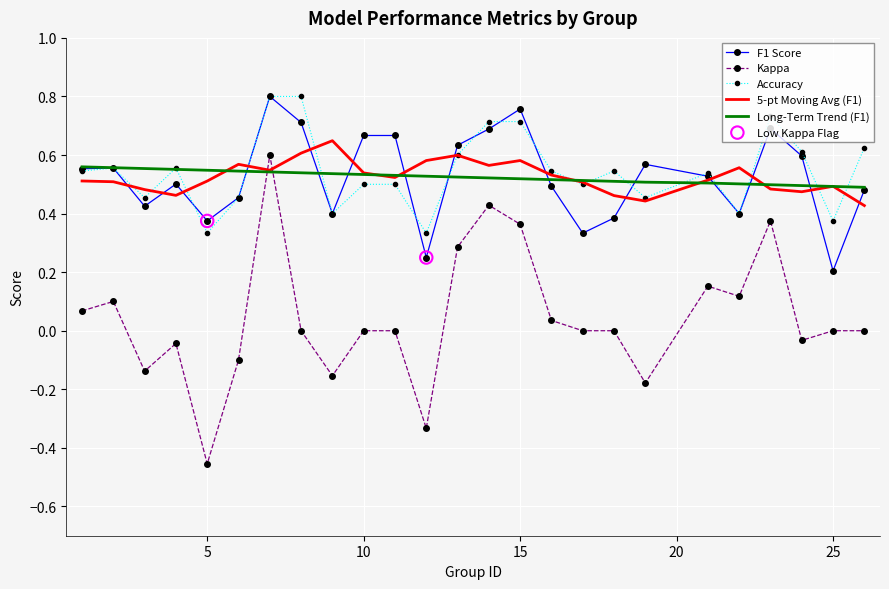

Which series has the widest spread of values?

Kappa